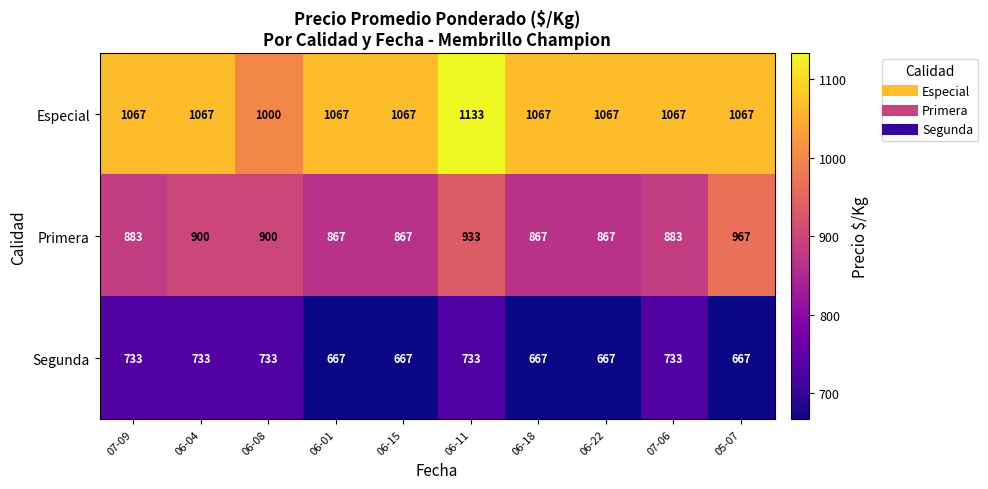

Between 06-04 and 06-11, which series saw the biggest shift?

Especial